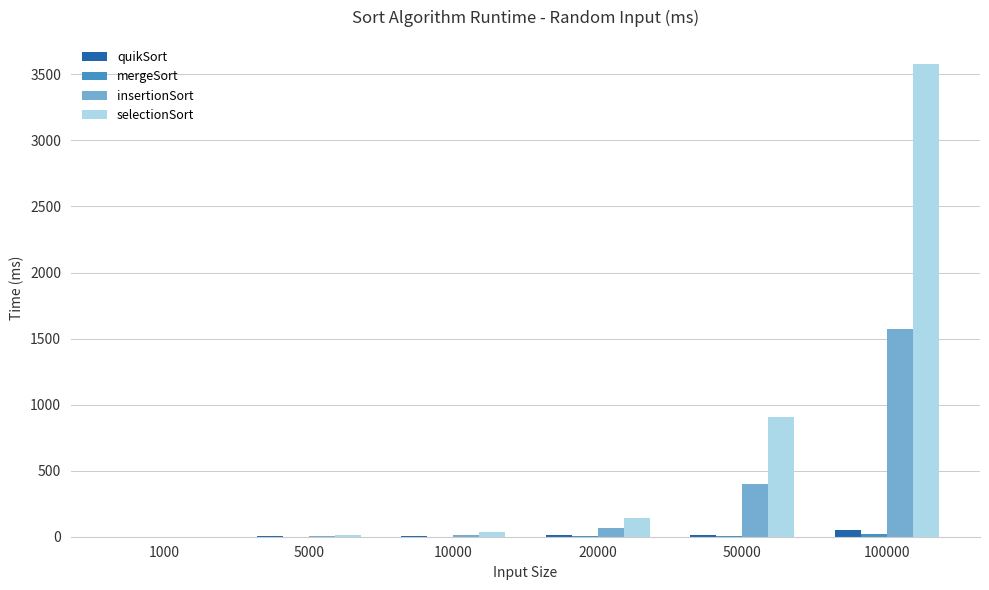

True or false: selectionSort has a value of 144 at 20000.

True